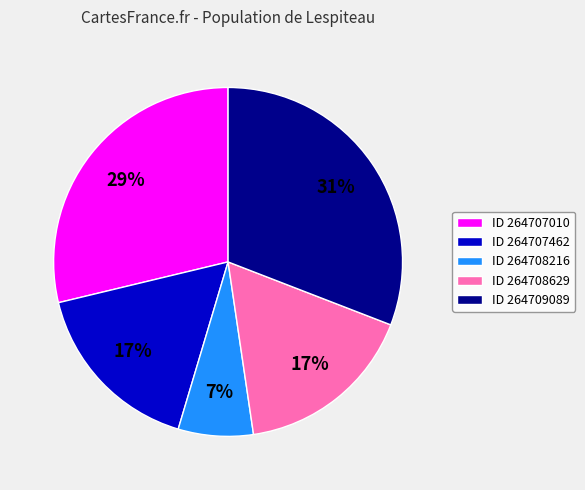

Is there any slice that represents more than half of the pie?

No